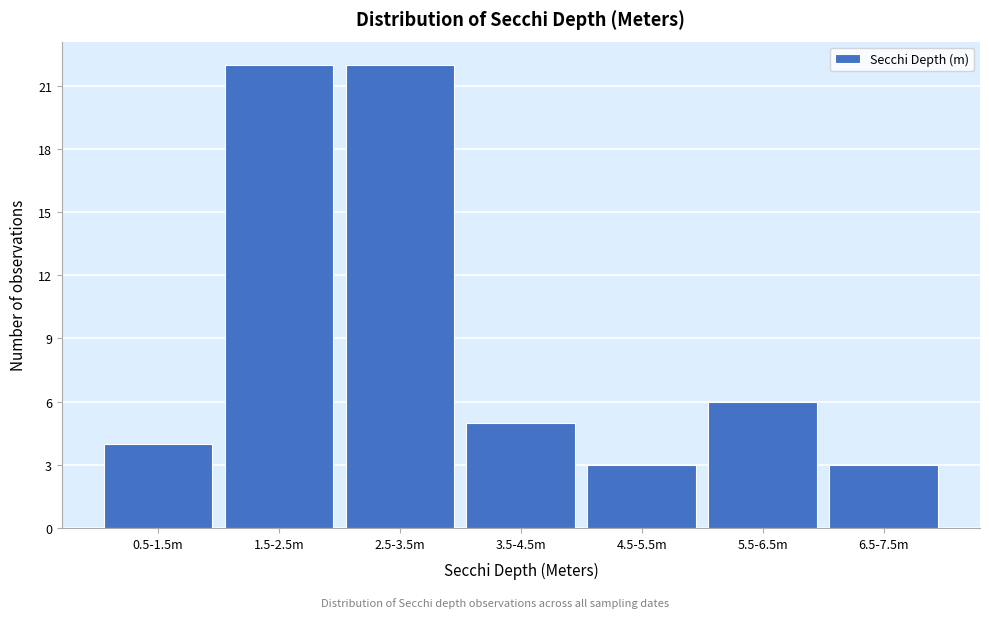

Reading left to right, extract all data points from this chart.

0.5-1.5m=4	1.5-2.5m=22	2.5-3.5m=22	3.5-4.5m=5	4.5-5.5m=3	5.5-6.5m=6	6.5-7.5m=3